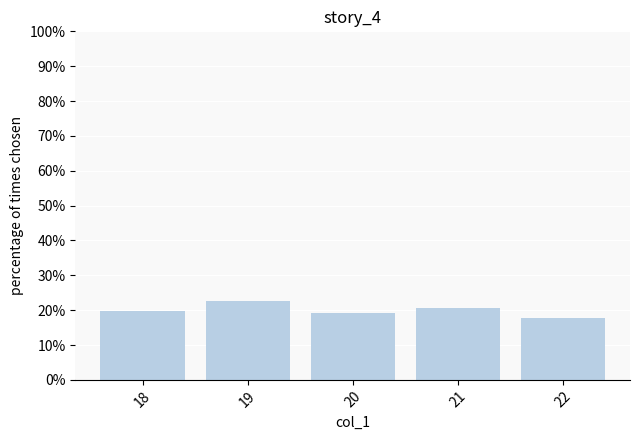

The chart shows a value of 0.2 at 22. True or false?

True